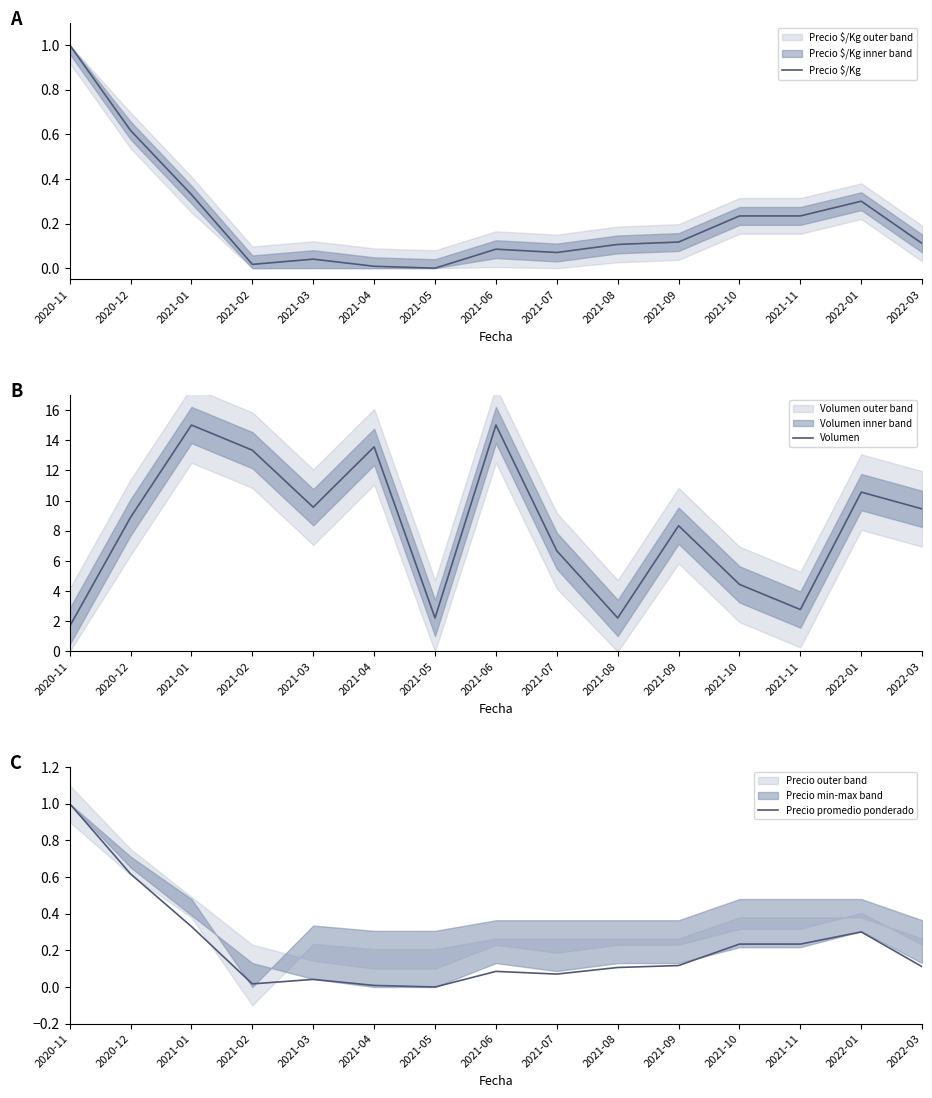

The Volumen series shows 23.5 at 2021-04. True or false?

False